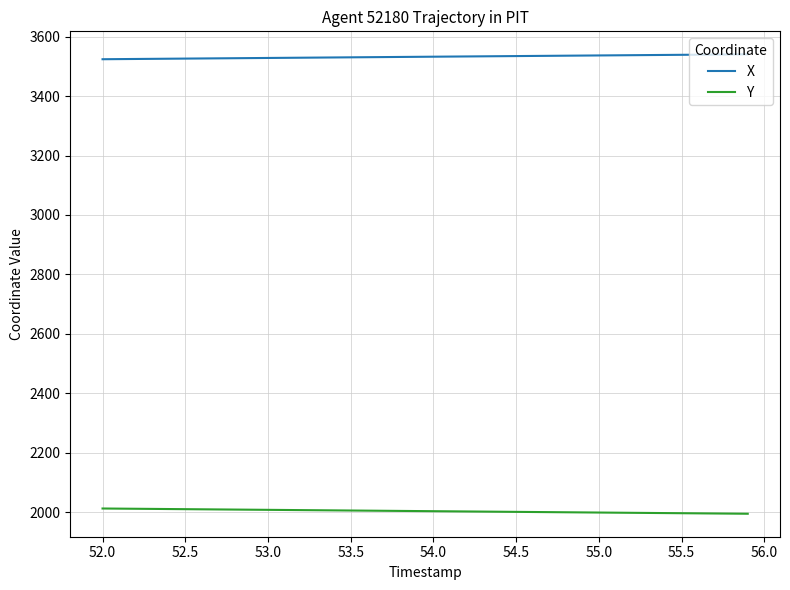

Rank the series by their maximum value, from highest to lowest.

X, Y